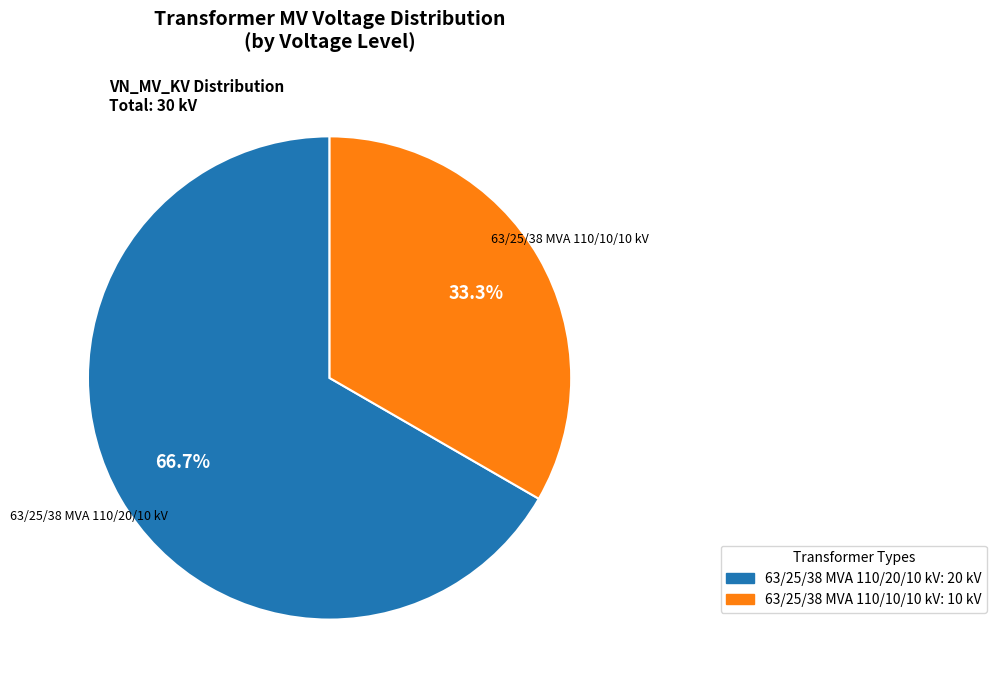

Combined, do 63/25/38 MVA 110/10/10 kV and 63/25/38 MVA 110/20/10 kV account for over 50%?

Yes